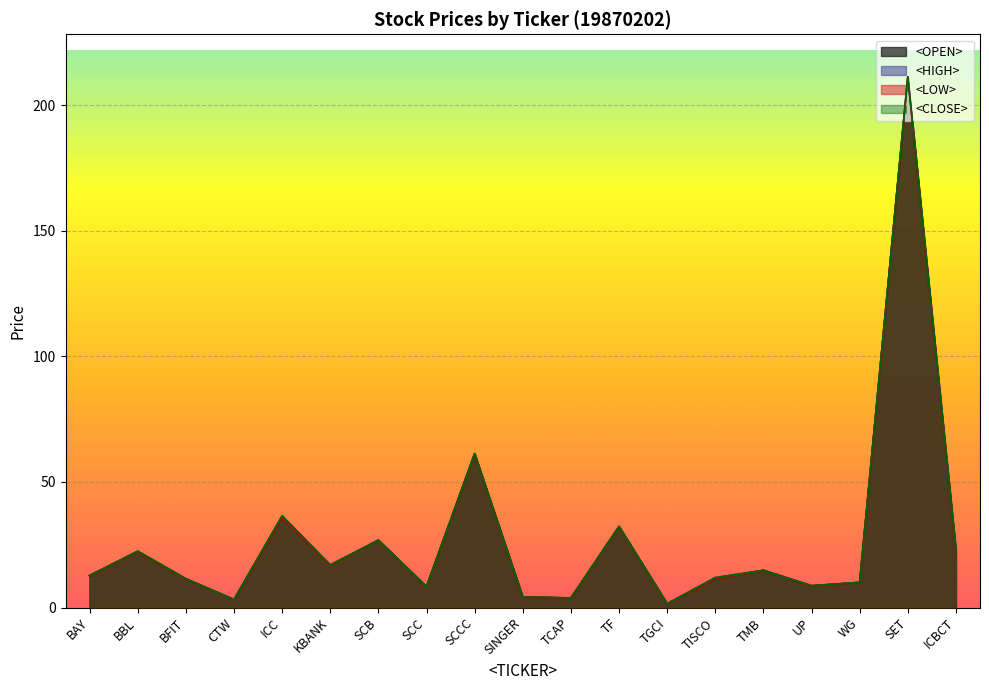

At which category does <HIGH> reach its first local peak?

BBL